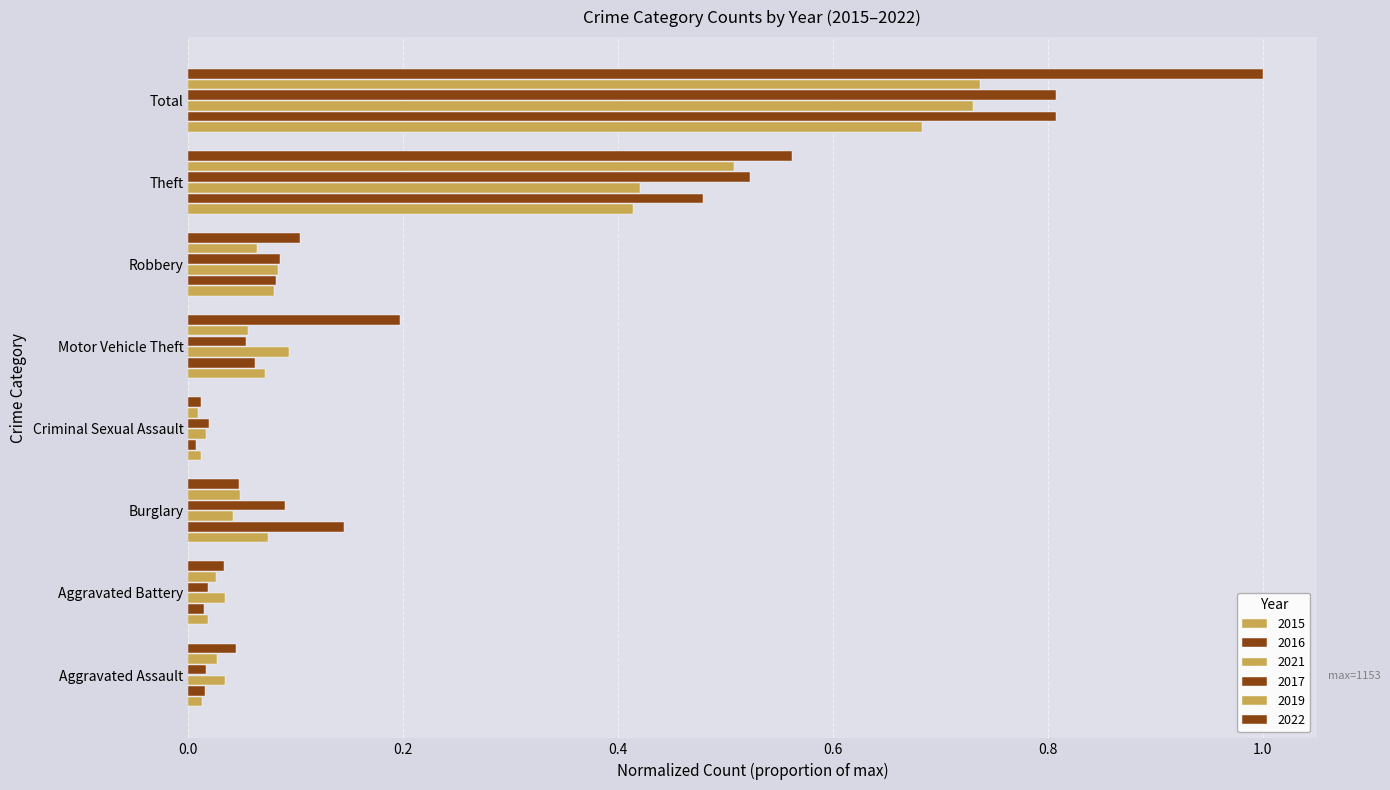

Count the number of categories in the chart.

8